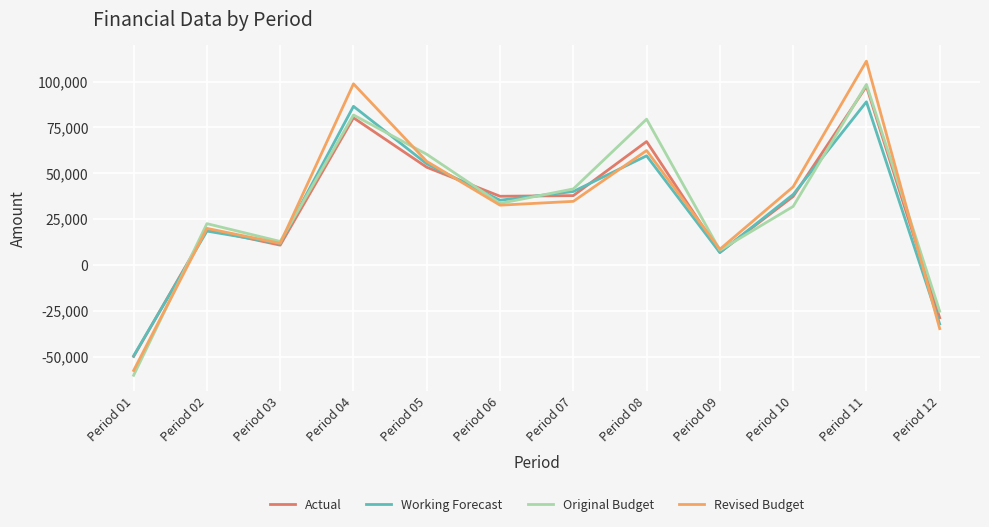

What is the minimum value shown in the chart?

-59974.4